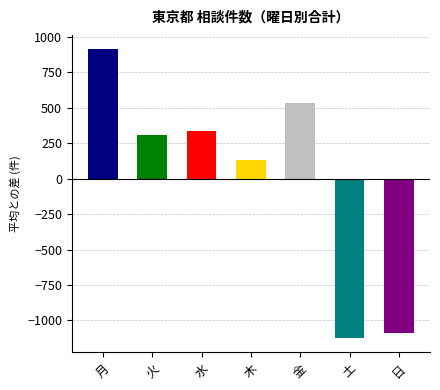

What is the change in value from 月 to 水?

-576